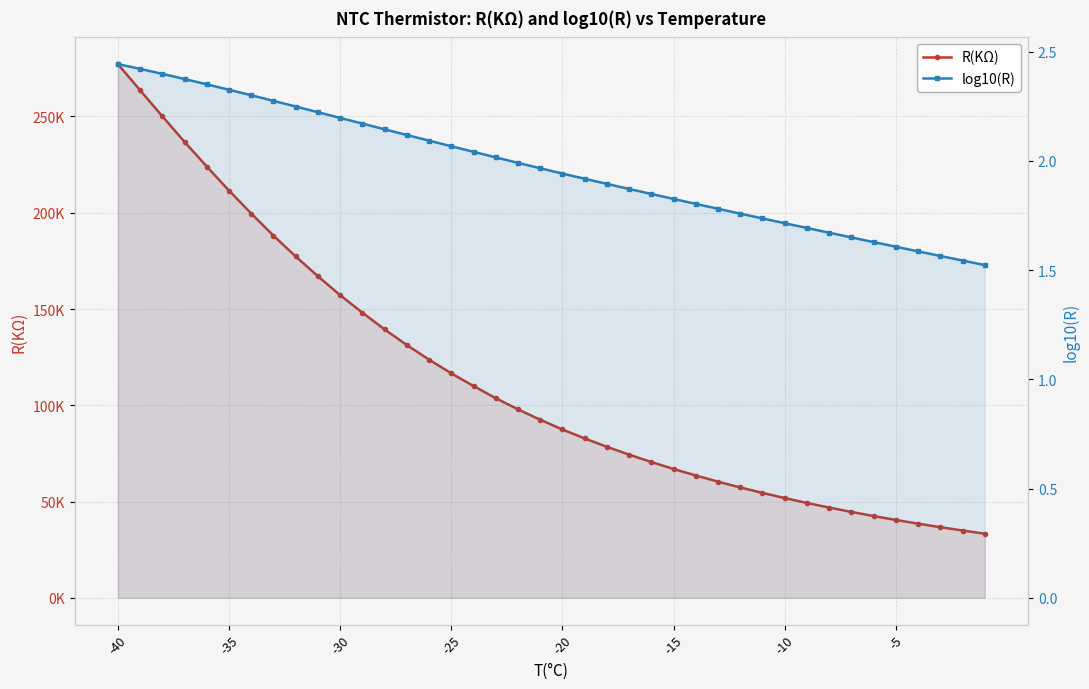

Which series has the largest range (max minus min)?

R(KΩ)